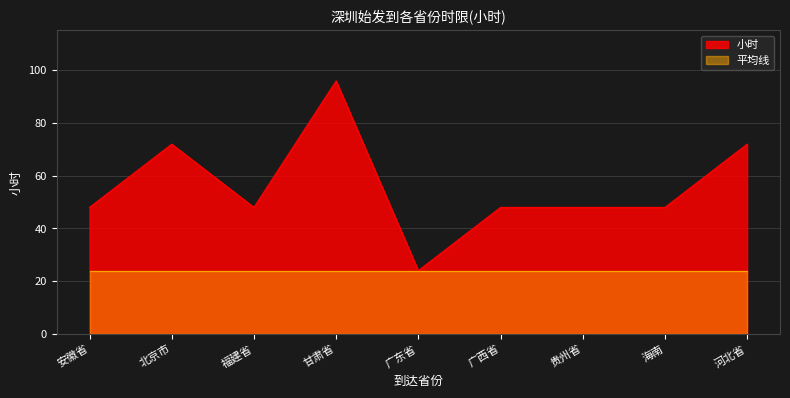

At which category does the data reach its first local valley?

福建省